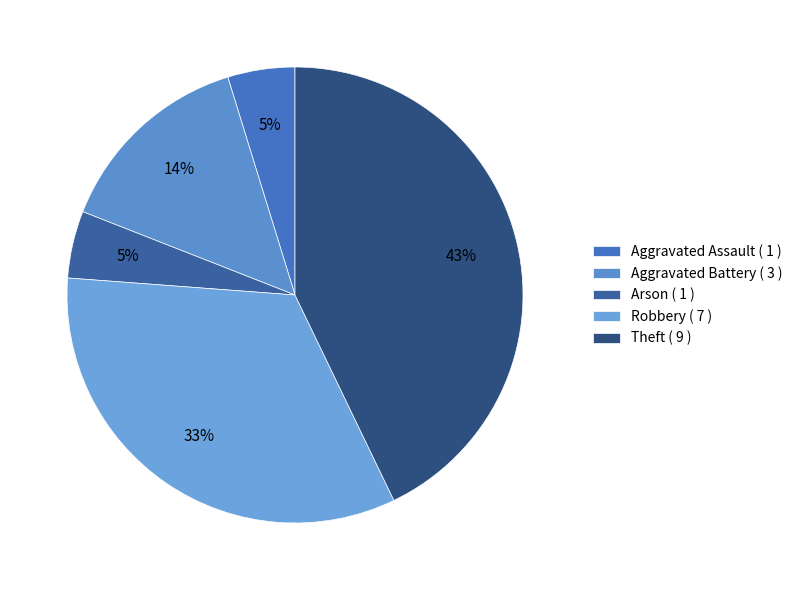

Does Theft represent more than half of the total?

No